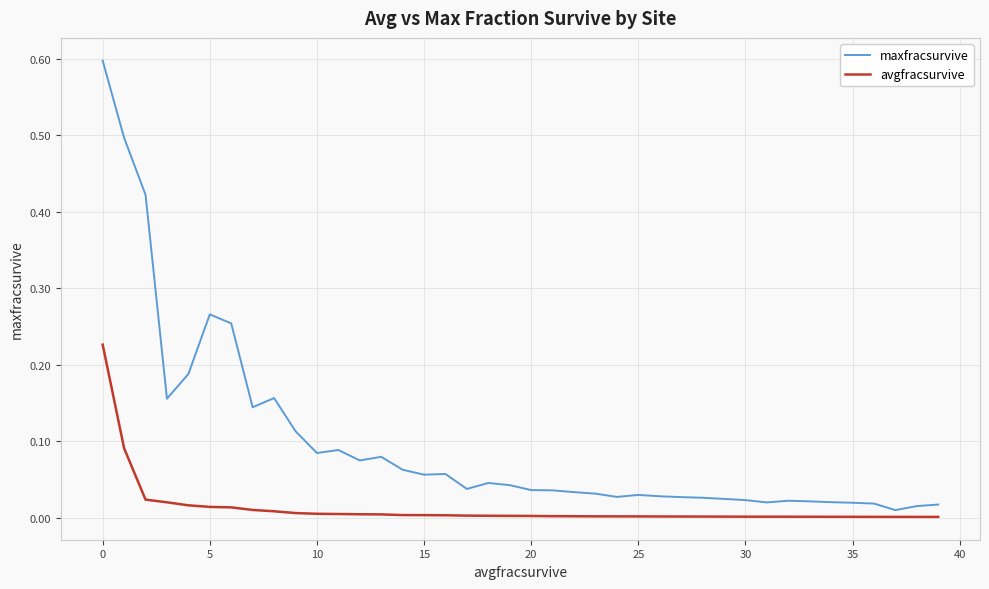

Rank the series by their average value, from lowest to highest.

avgfracsurvive, maxfracsurvive